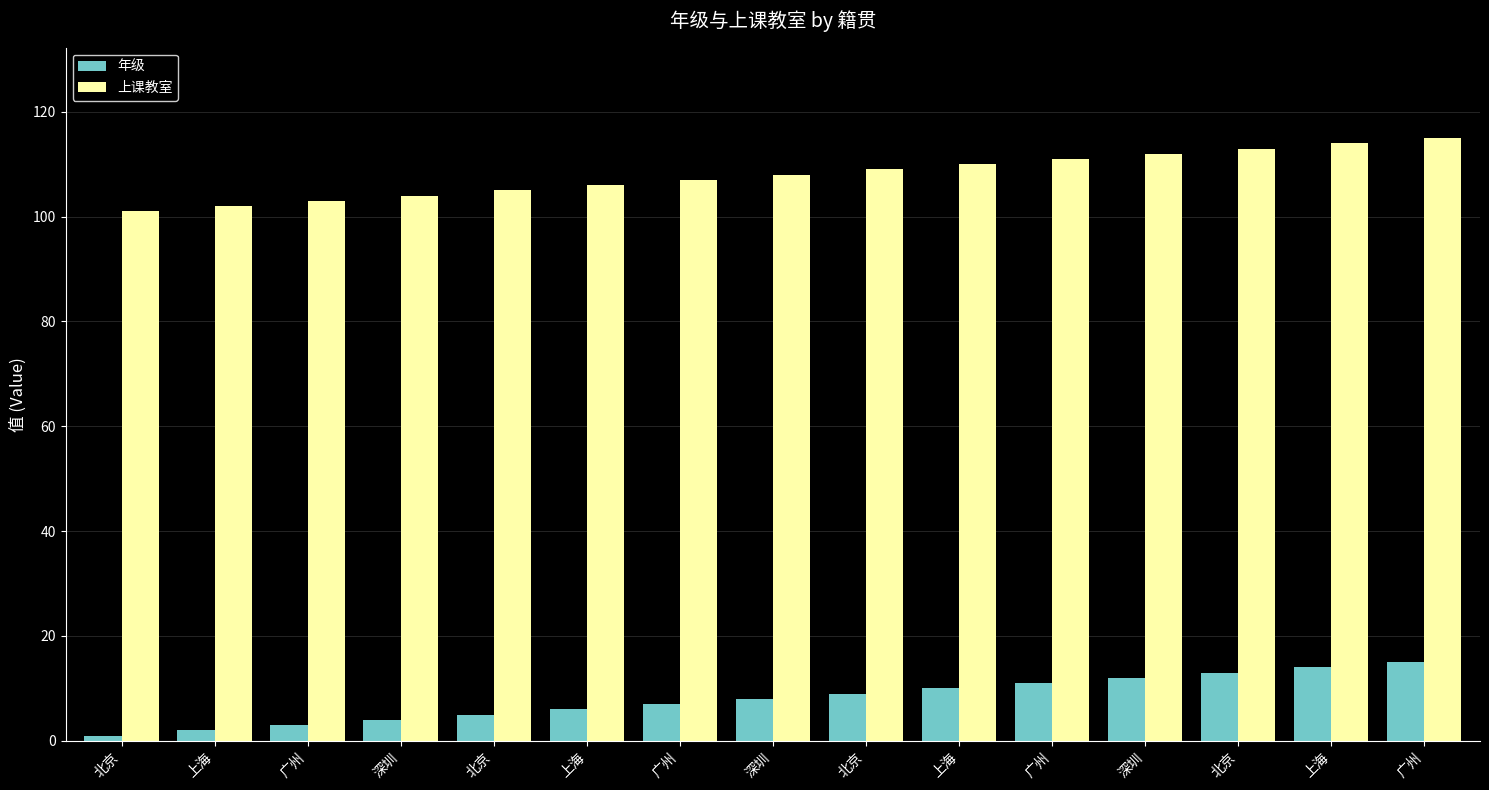

Reading left to right, extract all data points from this chart.

年级: 1	2	3	4	5	6	7	8	9	10	11	12	13	14	15
上课教室: 101	102	103	104	105	106	107	108	109	110	111	112	113	114	115